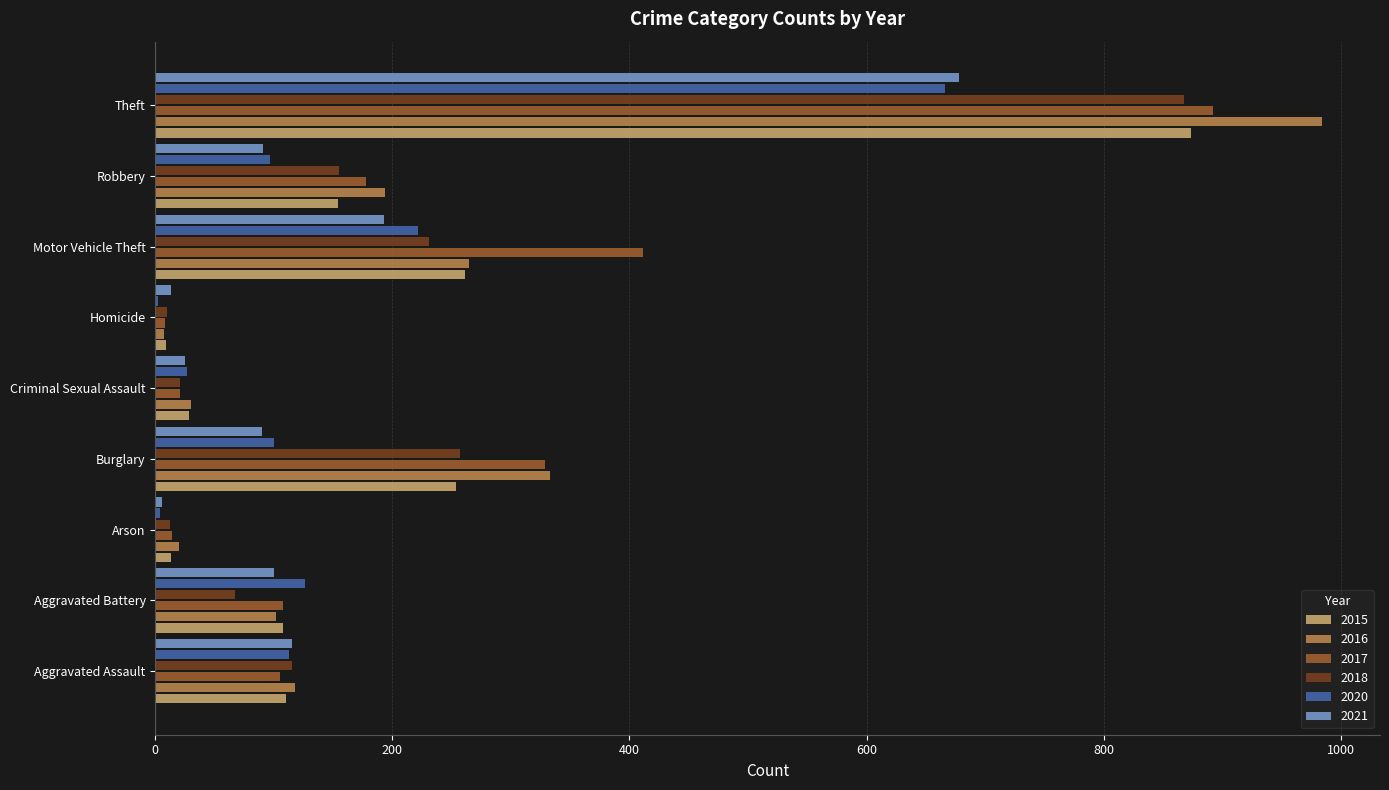

How many categories are shown in the chart?

9